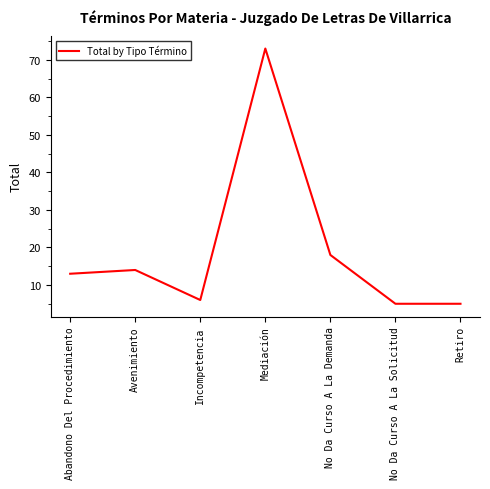

What is the approximate value at Avenimiento?

14